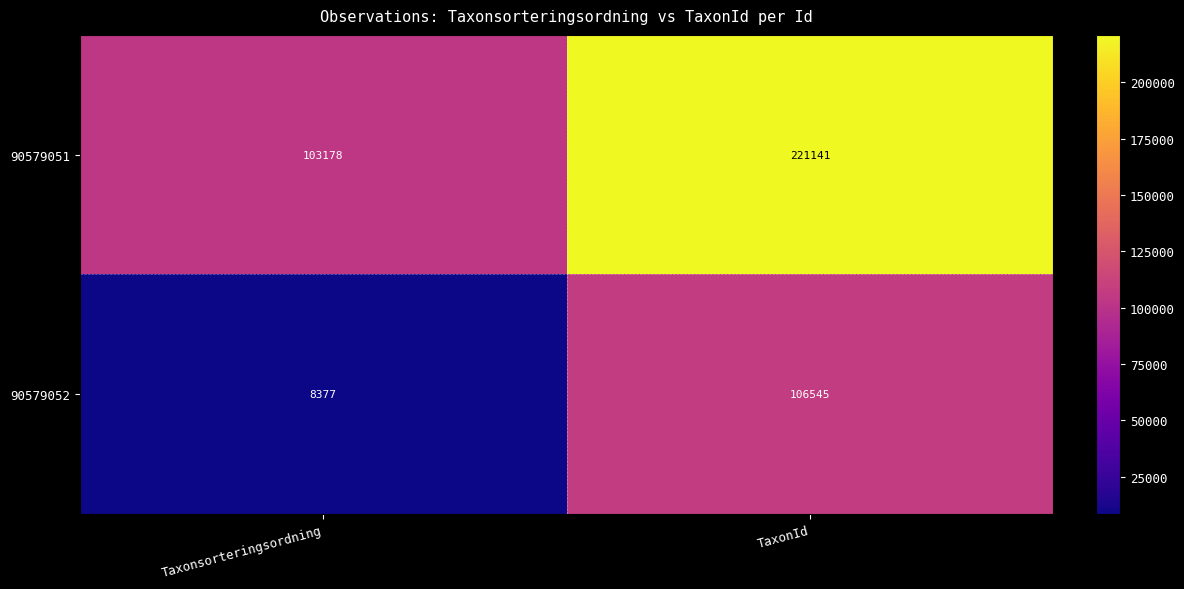

What is the maximum value shown in the chart?

221141